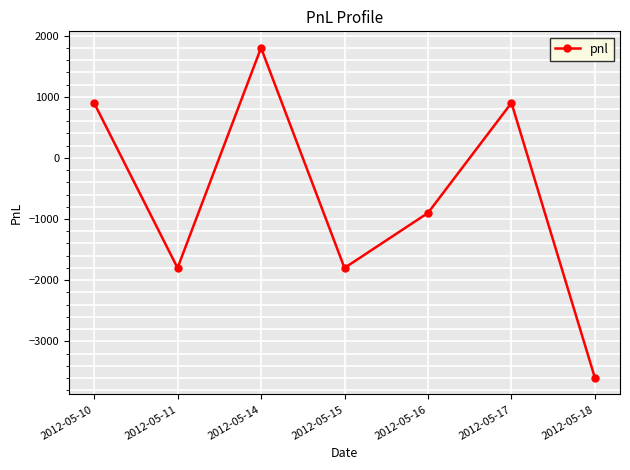

How many values exceed -900?

3